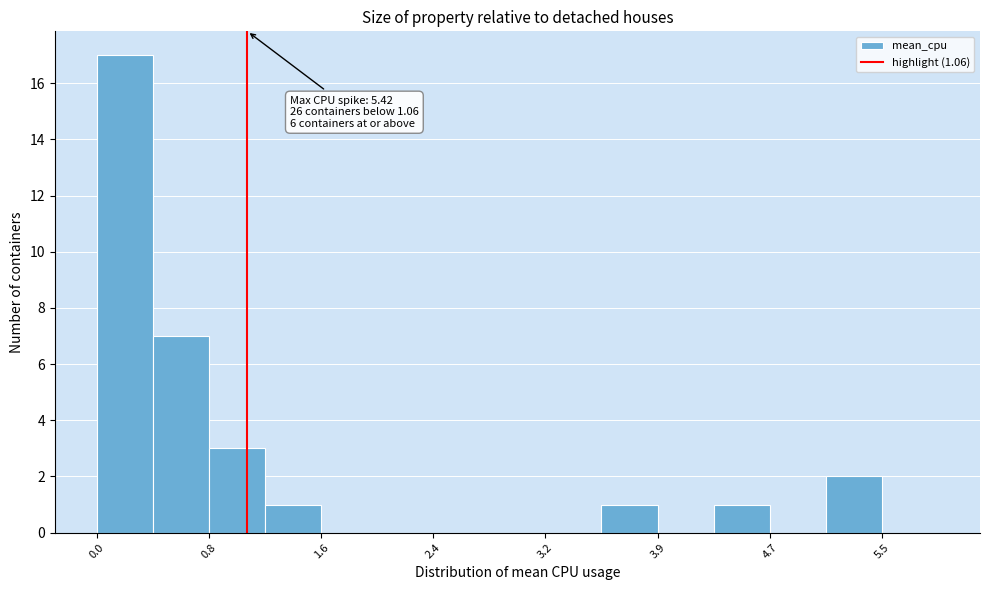

Read against the x-axis, roughly where is the centre of the tallest bar?

0.2